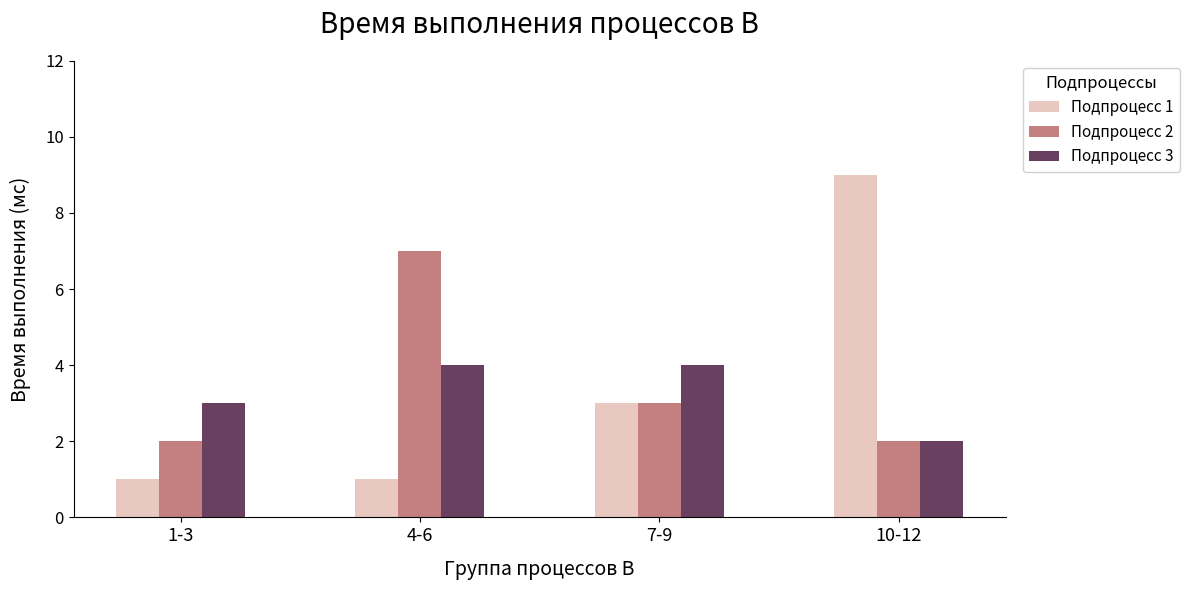

How many Подпроцесс 2 values are between 2 and 7?

4